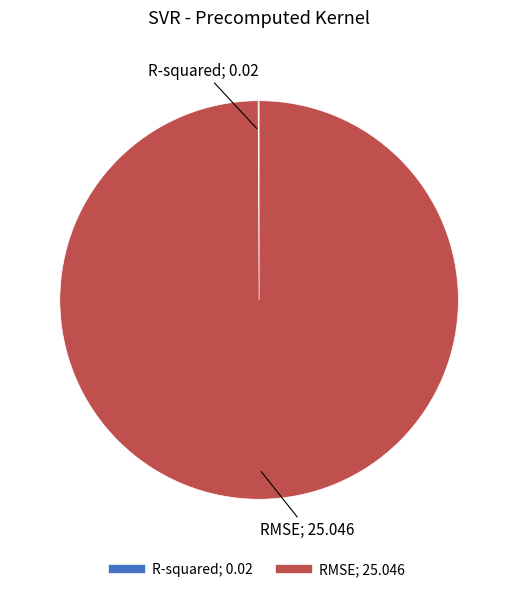

Which category accounts for the majority?

RMSE